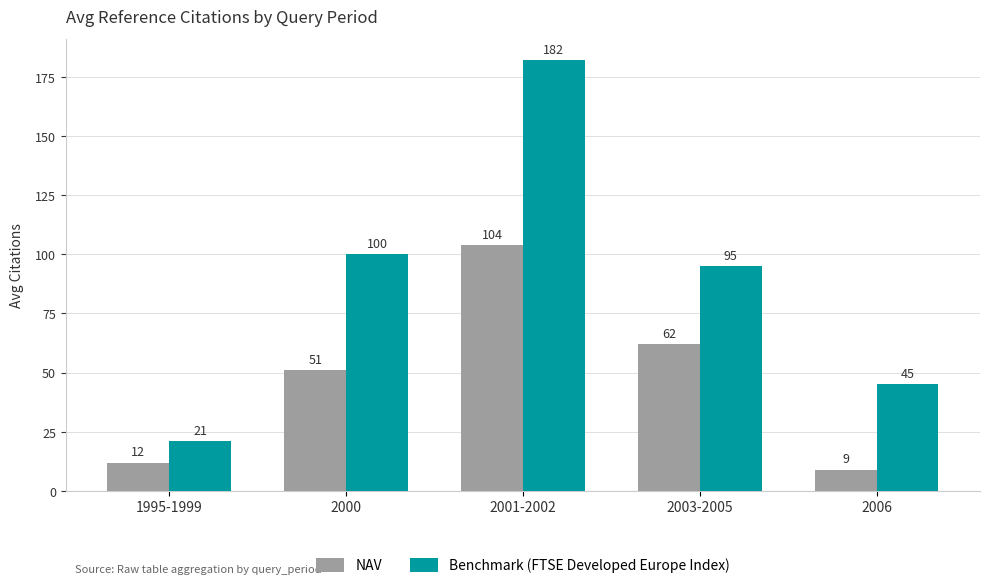

At how many categories does at least one series exceed 54?

3